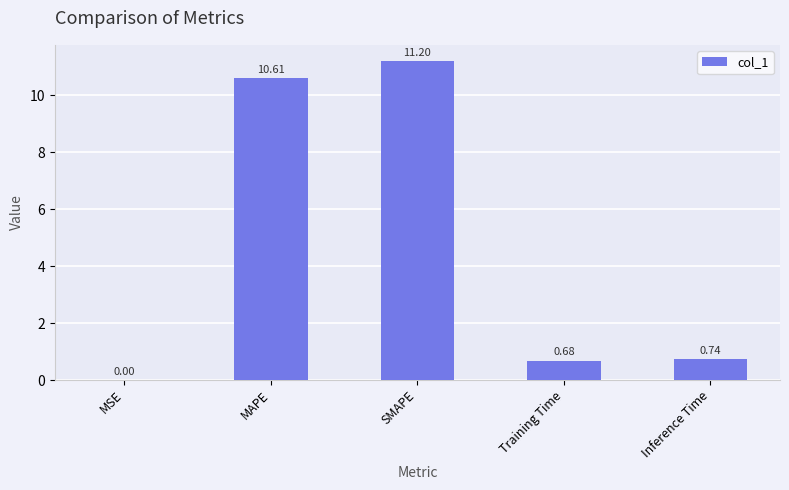

Which has a higher value, MSE or Training Time?

Training Time